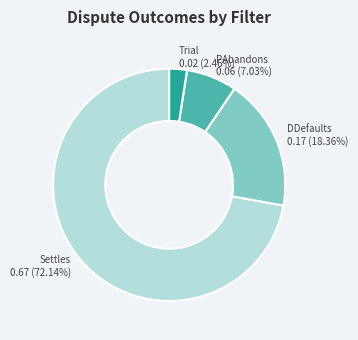

How many segments does this pie chart have?

4